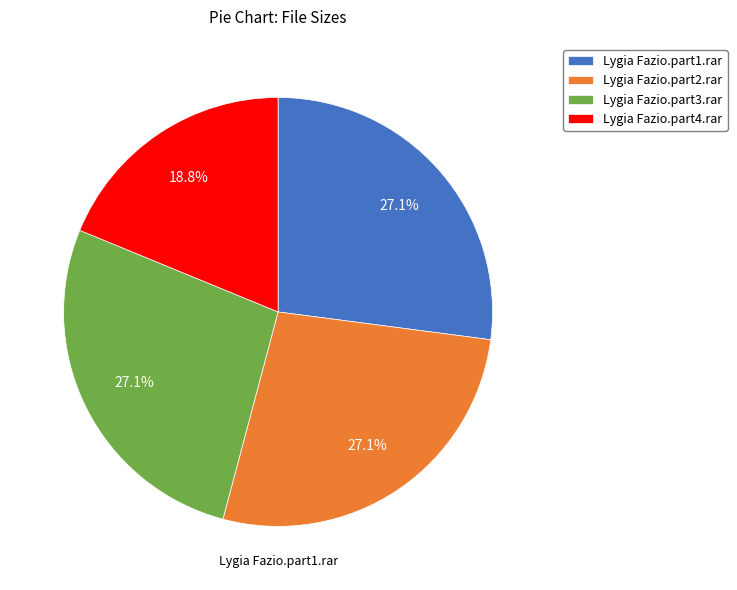

To the nearest percent, what is the difference between the largest and smallest slice percentages?

8%